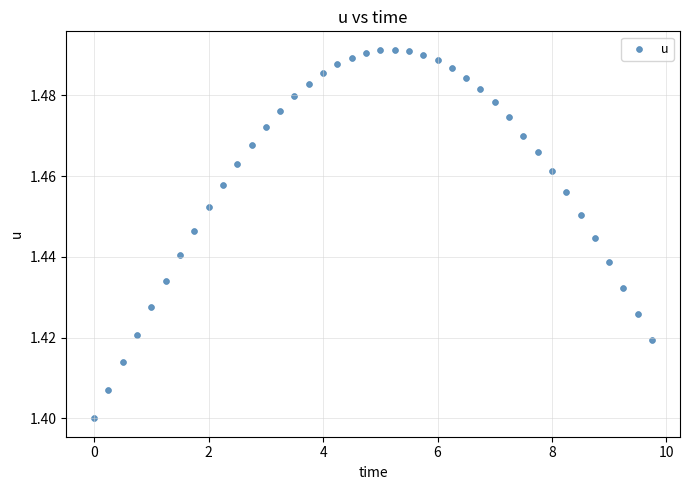

What is the range of X values (max minus min)?

9.8